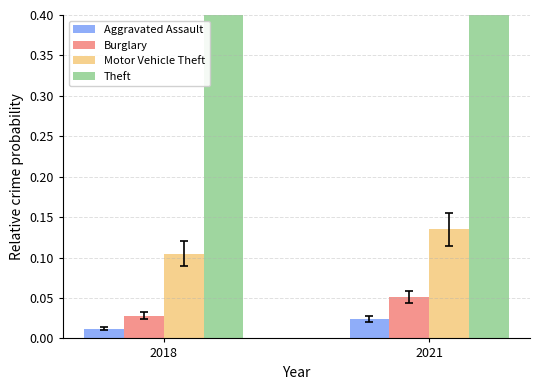

The value of Motor Vehicle Theft at 2018 is 0.2. True or false?

False